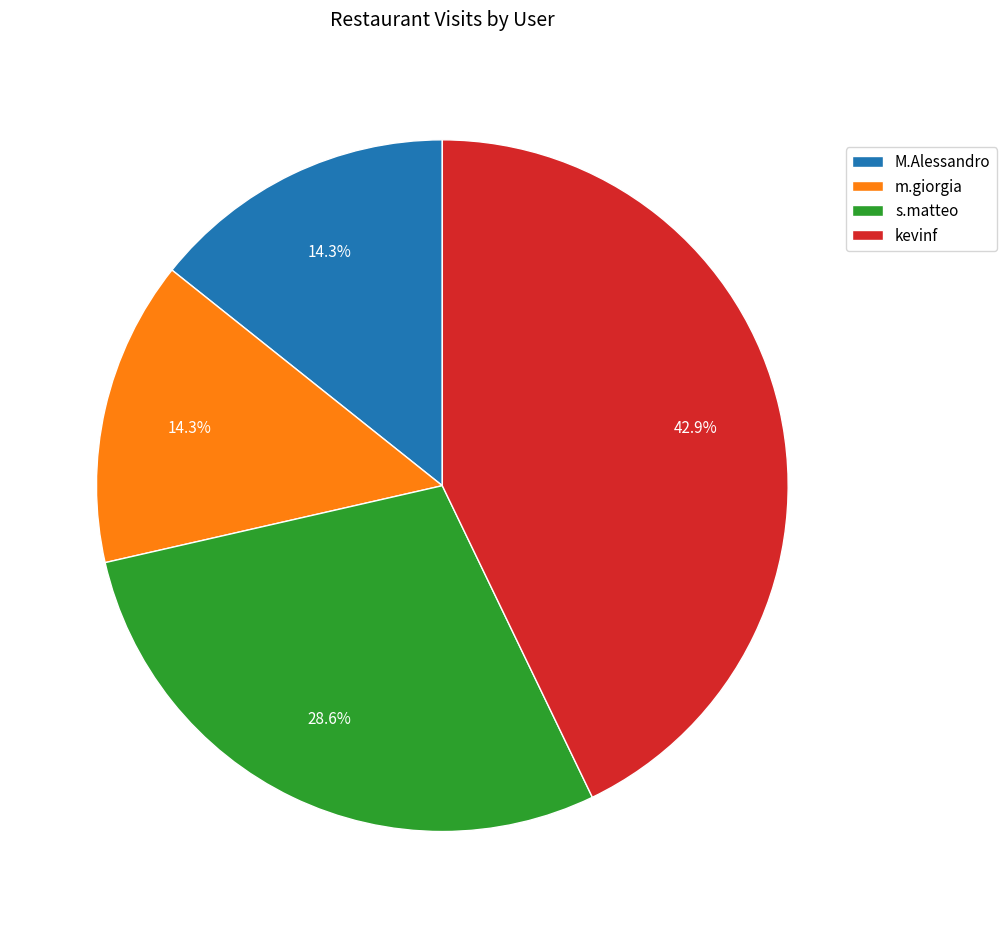

The kevinf slice represents 43% of the pie. True or false?

True